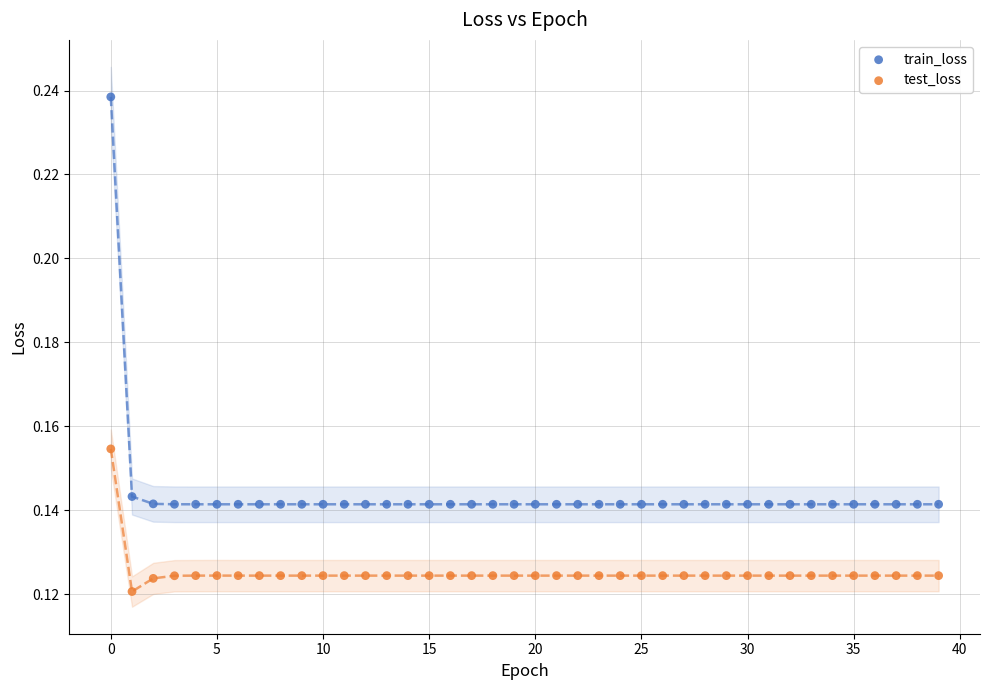

What are all the series names shown in the legend?

train_loss, test_loss